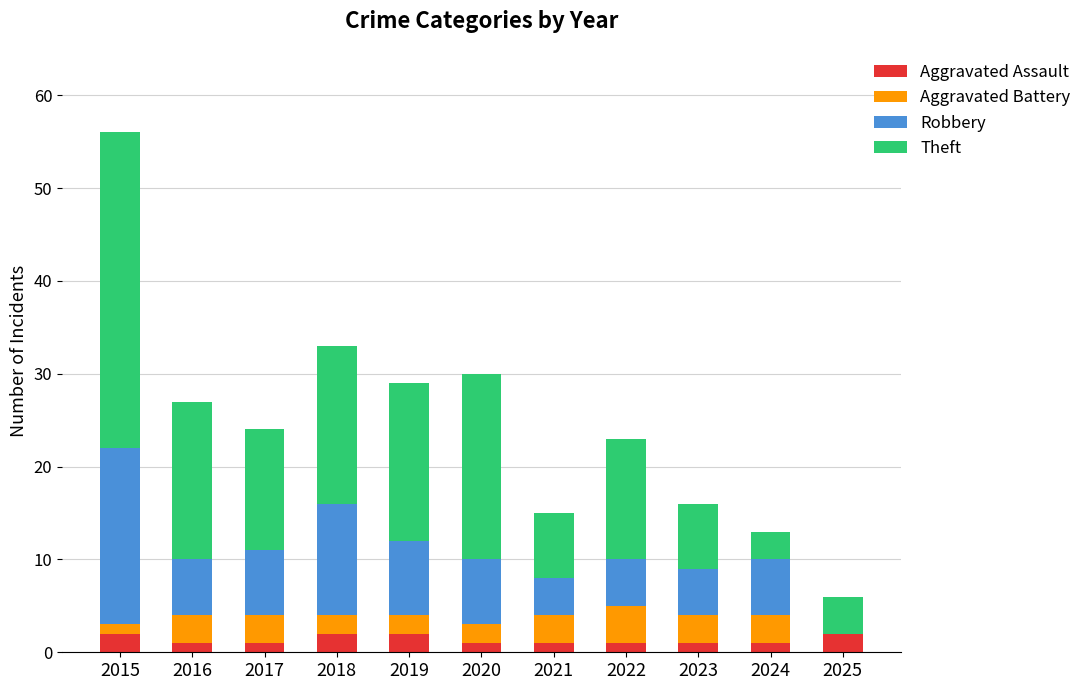

How many categories are shown in the chart?

11